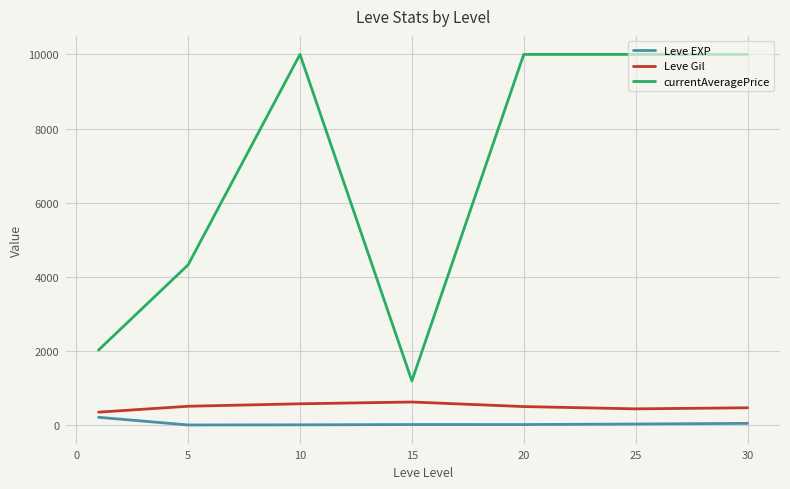

Which series has the largest total across all categories?

currentAveragePrice